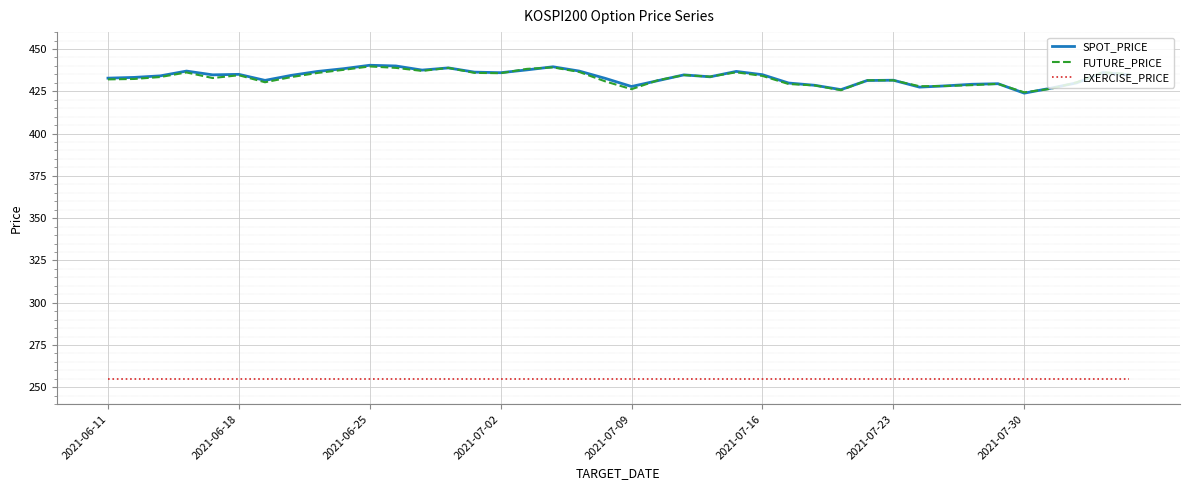

How many lines are shown in the chart?

3